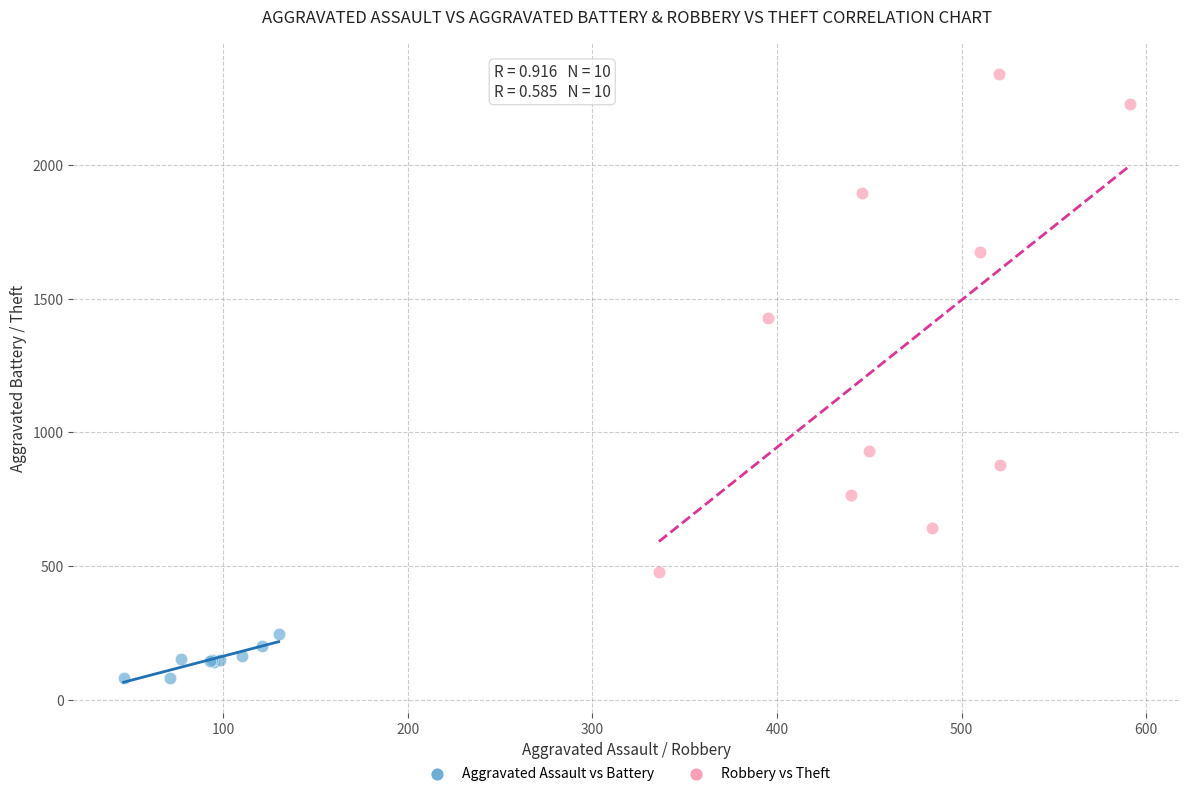

Which series reaches the minimum Y coordinate?

Aggravated Assault vs Battery